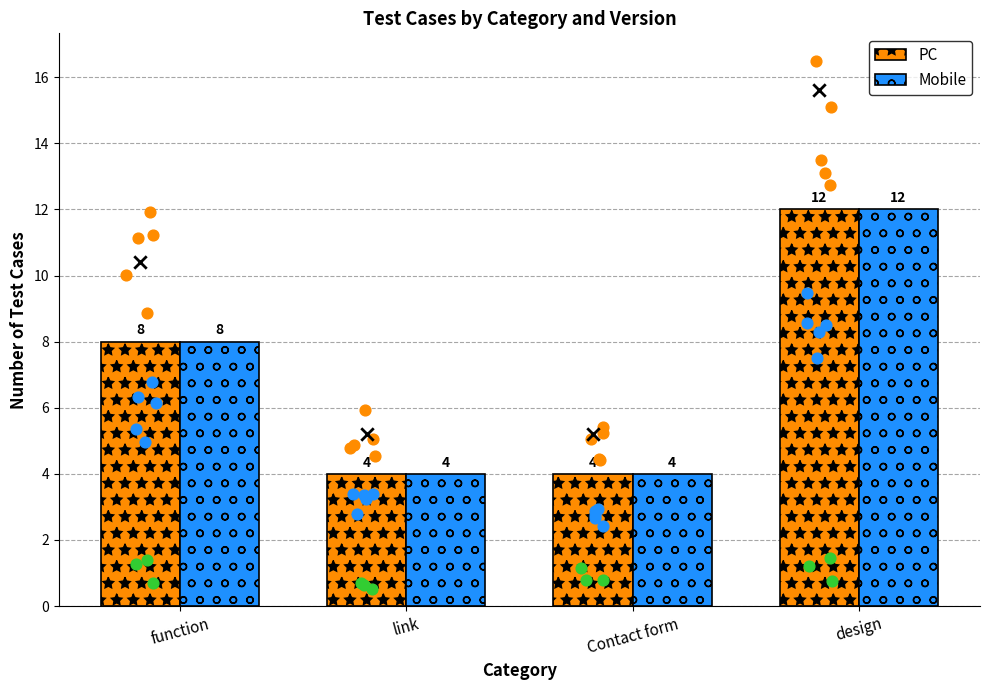

Which series contains the highest Y value?

PC